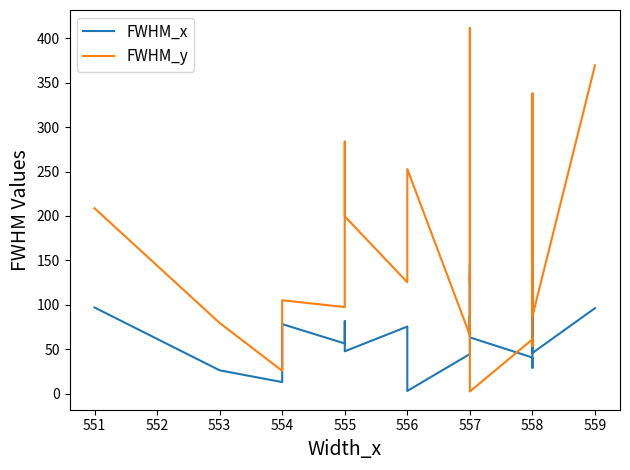

What is the minimum value shown in the chart?

2.6